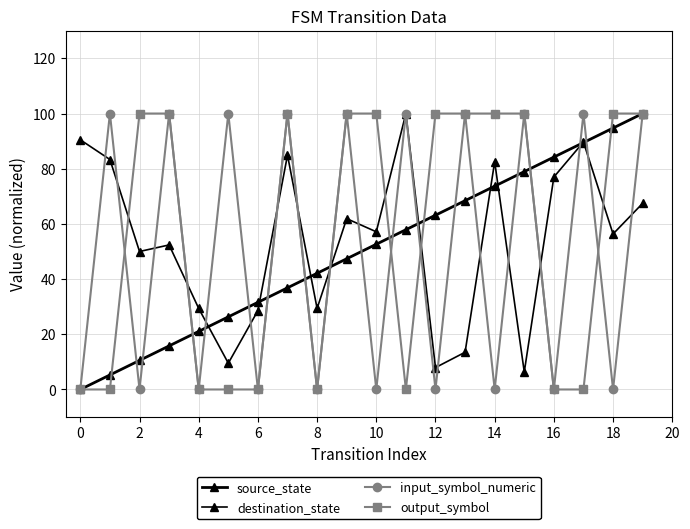

What is the value of the source_state point at the 3rd from the left?

10.5